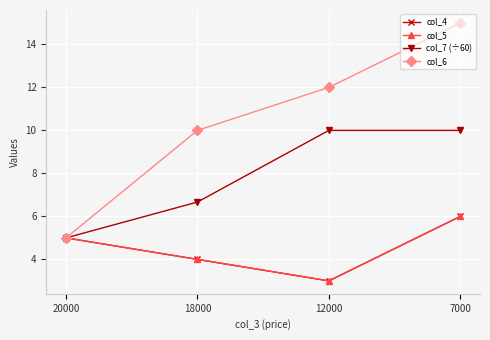

True or false: col_5 and col_6 cross at least once.

False